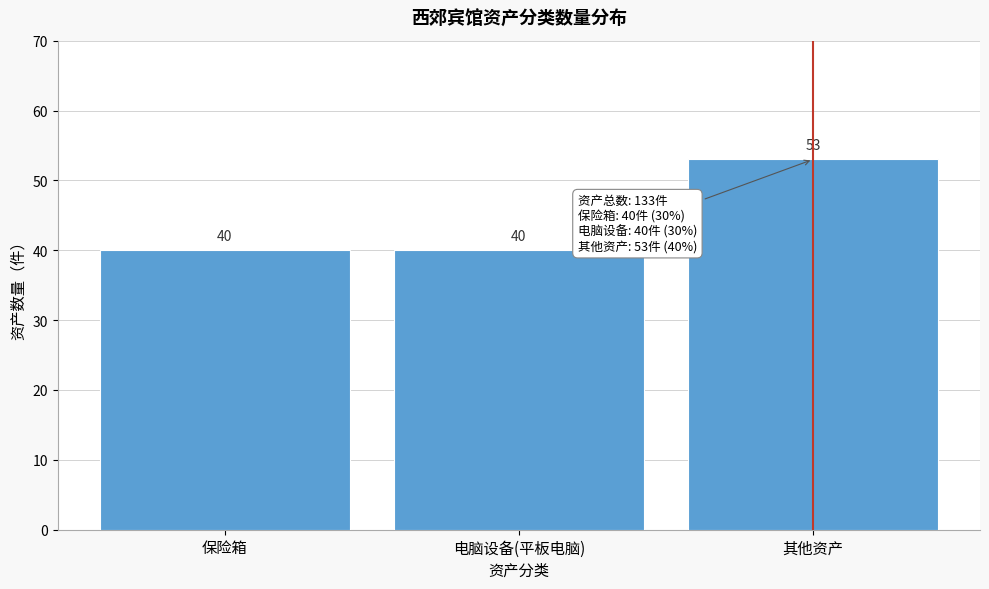

Reading left to right, transcribe all the data shown in this chart.

保险箱=40	电脑设备(平板电脑)=40	其他资产=53